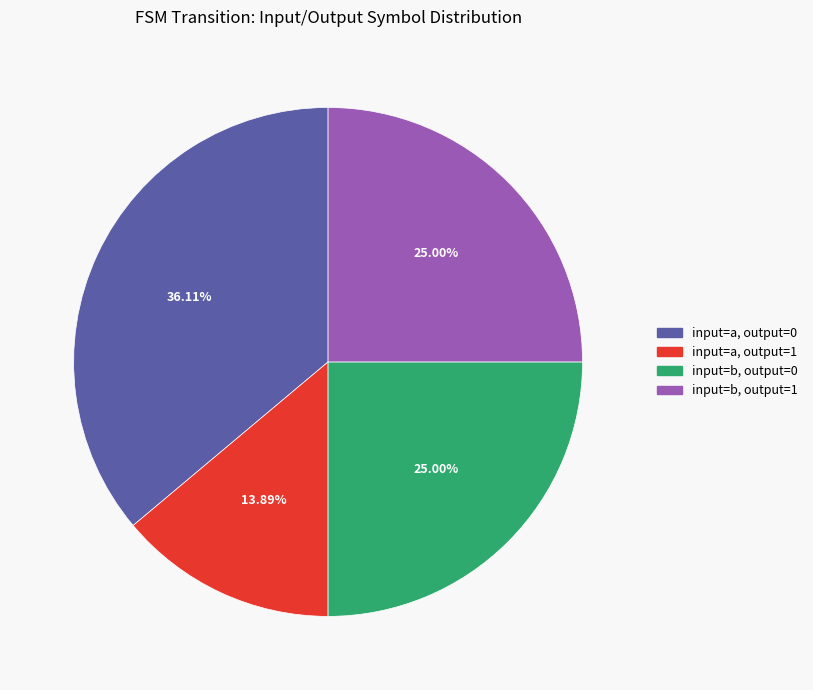

Is there any slice that represents more than half of the pie?

No